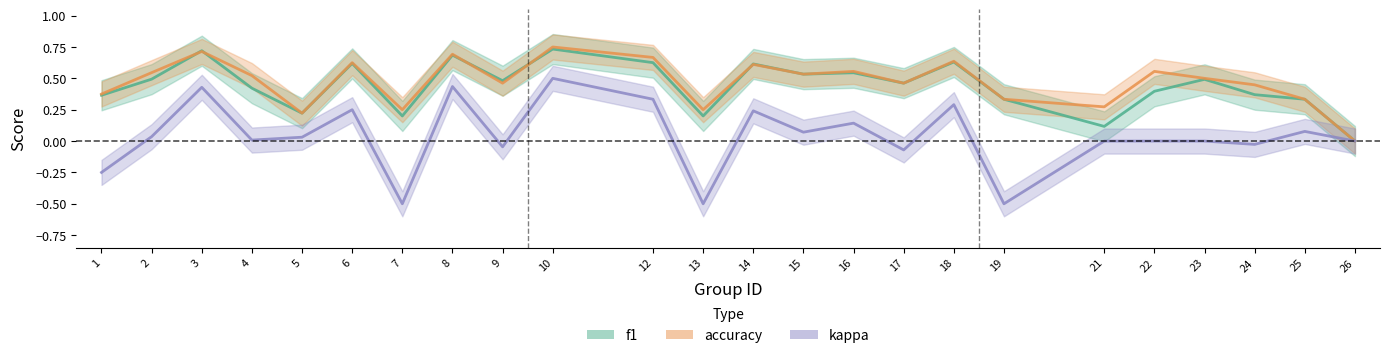

How many positive values does the kappa series have?

13